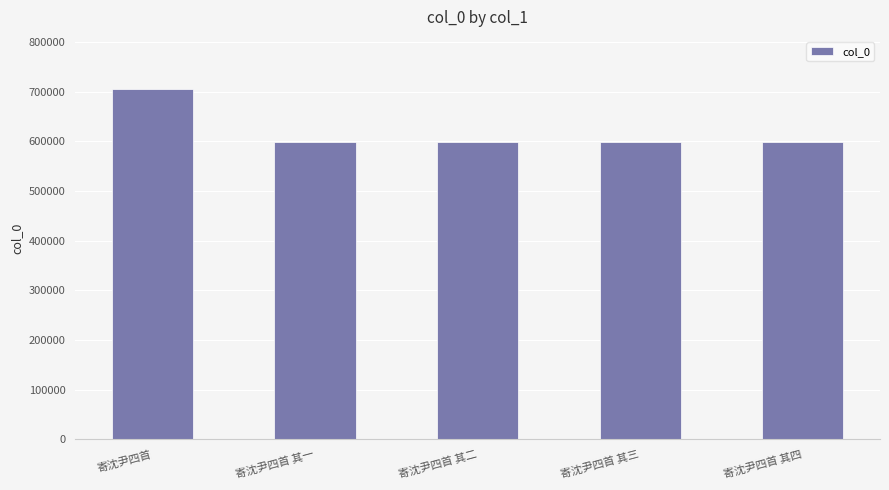

Count the number of categories in the chart.

5